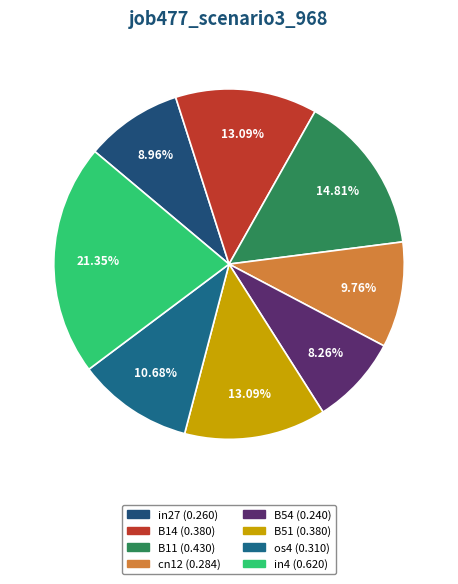

What percentage is NOT represented by B14?

86.9%